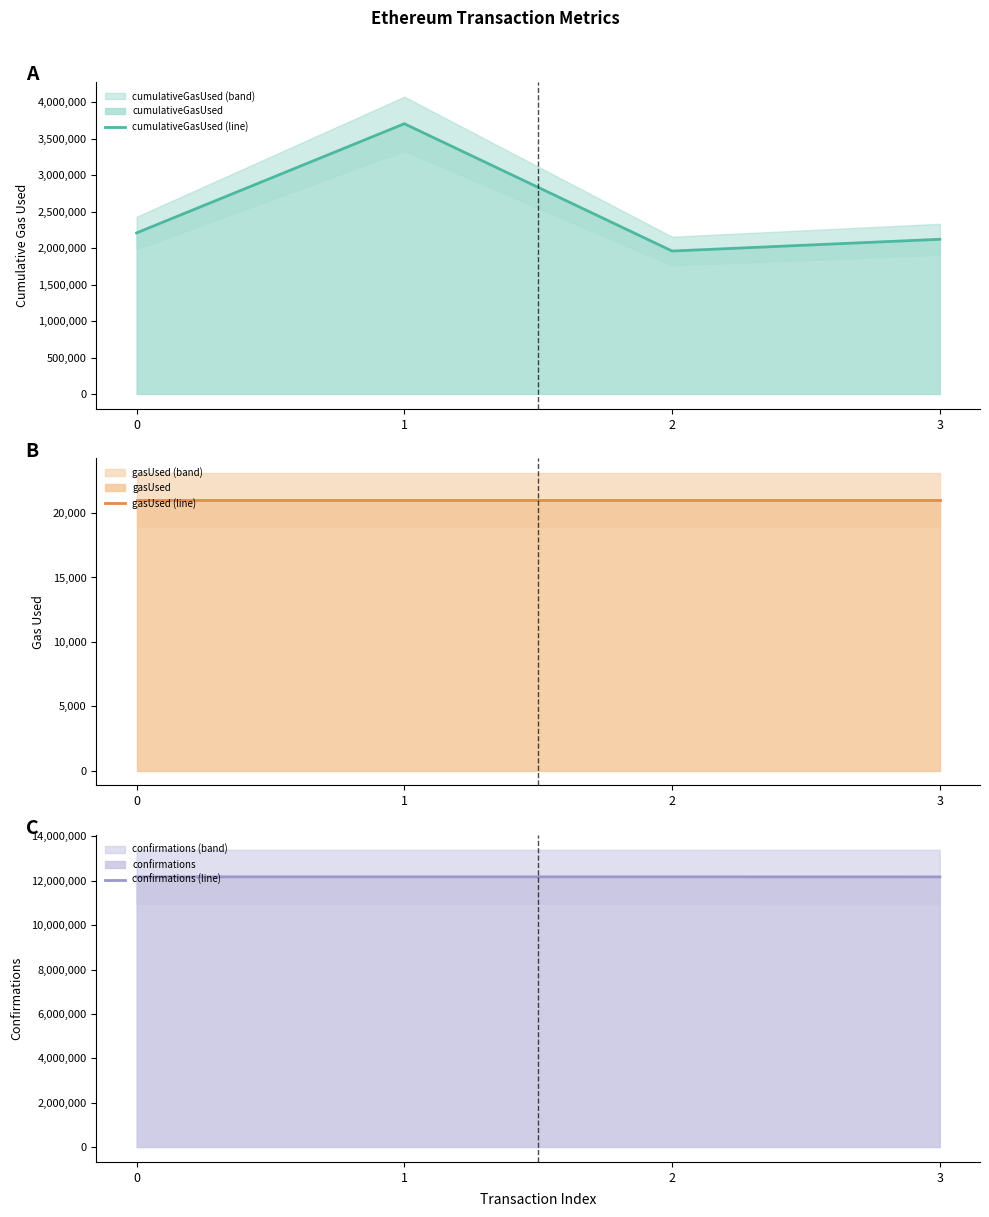

The gasUsed (line) series shows 5833 at 0. True or false?

False